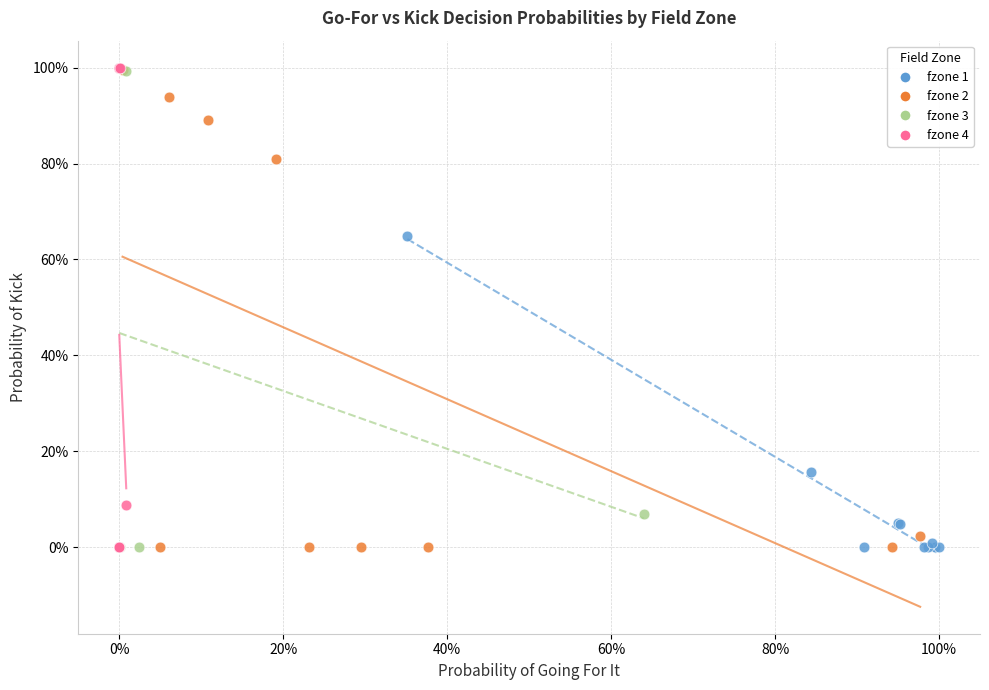

What are all the series names shown in the legend?

fzone 1, fzone 2, fzone 3, fzone 4